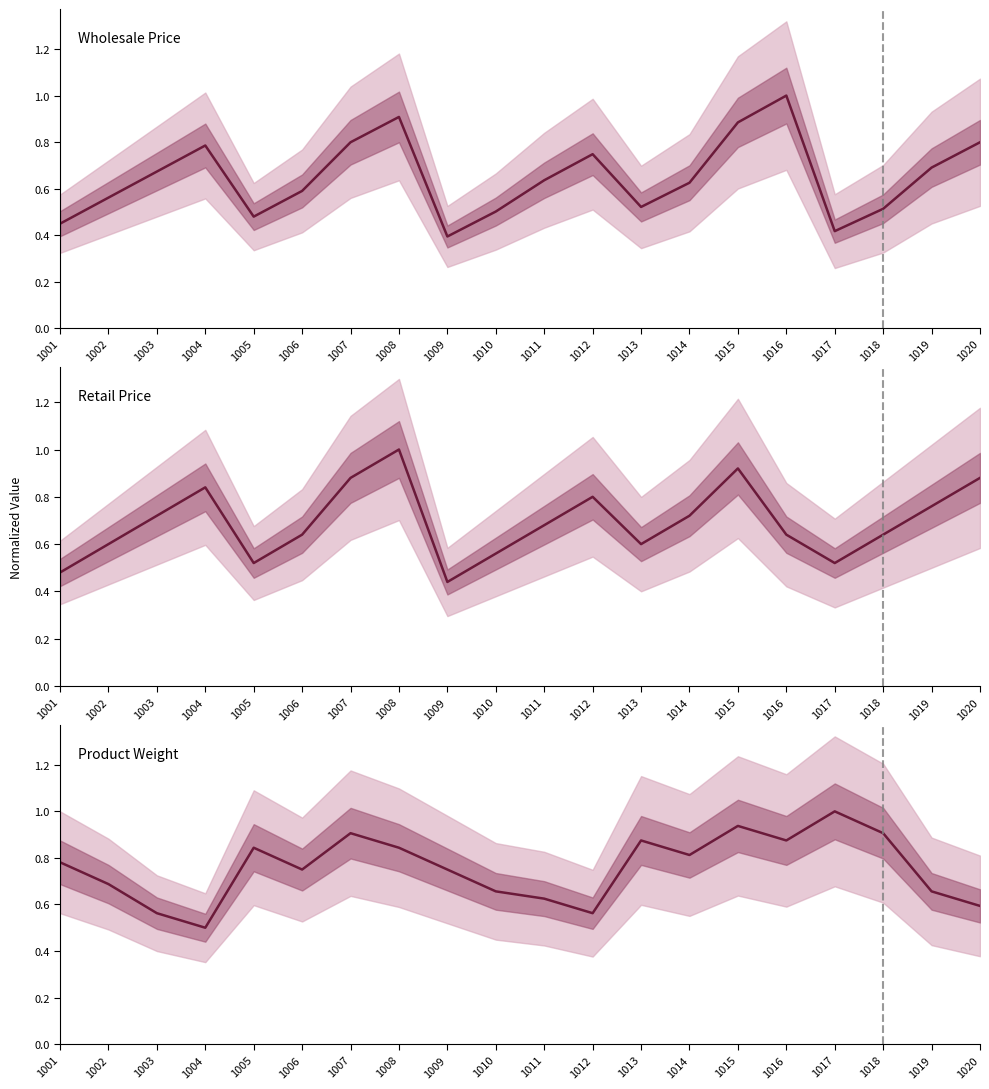

At which category is the sum across all series the highest?

1008